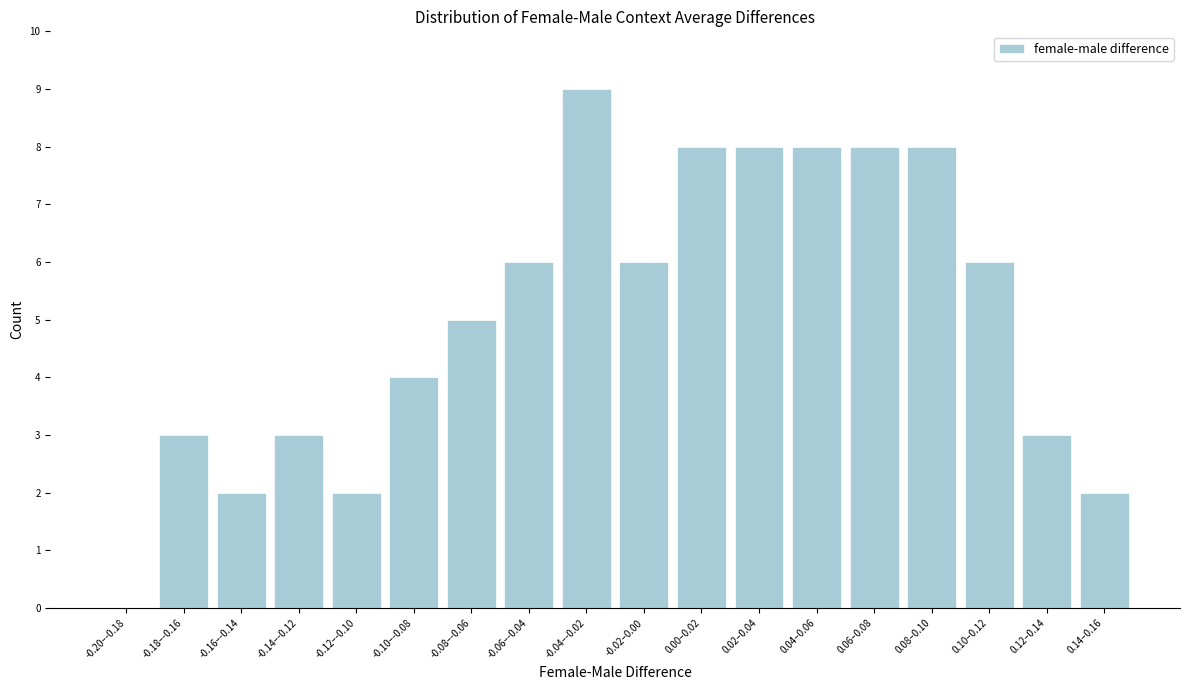

Reading left to right, what are all the values shown in this chart?

-0.20–-0.18=0	-0.18–-0.16=3	-0.16–-0.14=2	-0.14–-0.12=3	-0.12–-0.10=2	-0.10–-0.08=4	-0.08–-0.06=5	-0.06–-0.04=6	-0.04–-0.02=9	-0.02–0.00=6	0.00–0.02=8	0.02–0.04=8	0.04–0.06=8	0.06–0.08=8	0.08–0.10=8	0.10–0.12=6	0.12–0.14=3	0.14–0.16=2